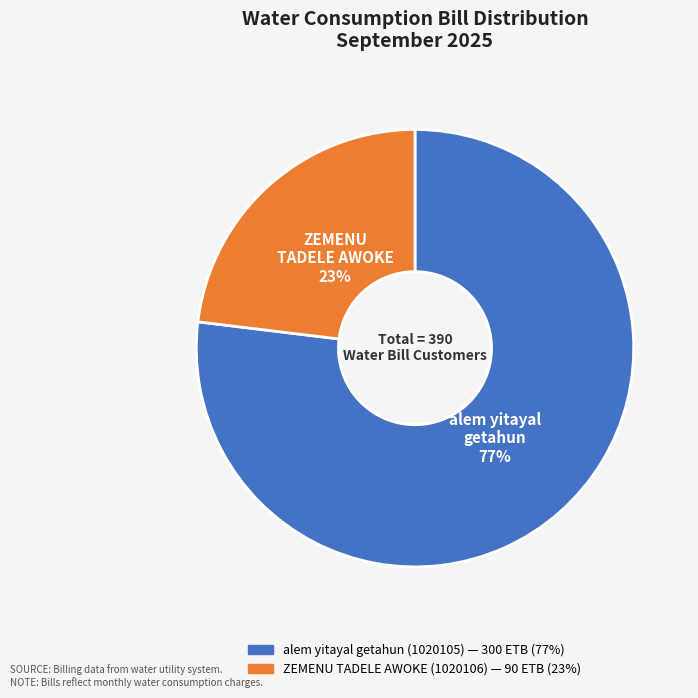

To the nearest percent, what is the difference between the largest and smallest slice percentages?

54%